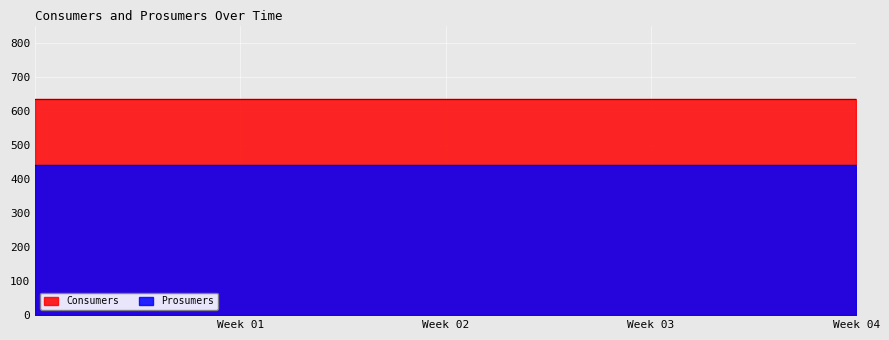

At how many categories does at least one series exceed 469?

15